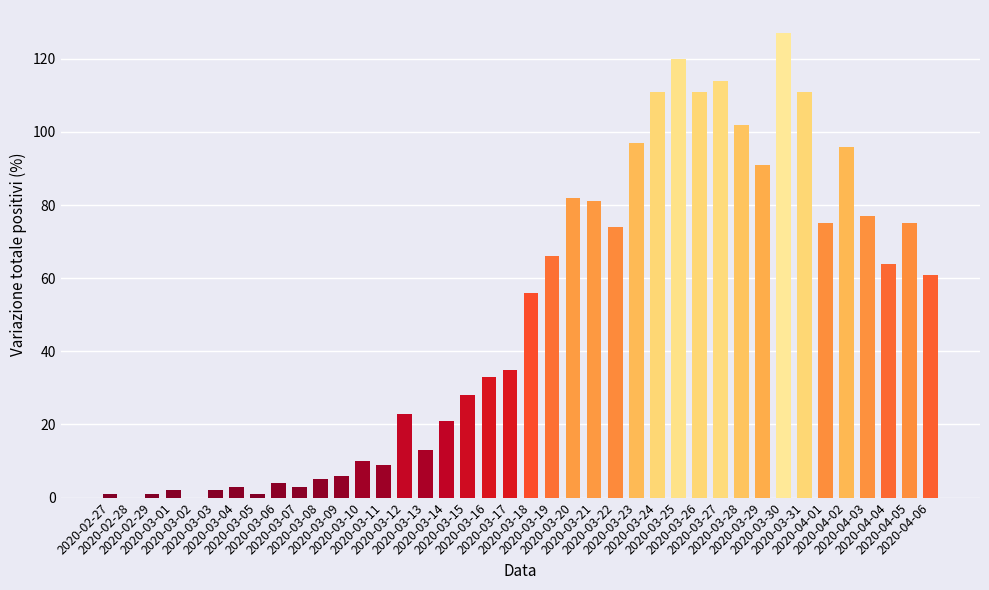

What is the sum of the values at 2020-03-14 and 2020-03-31?

132